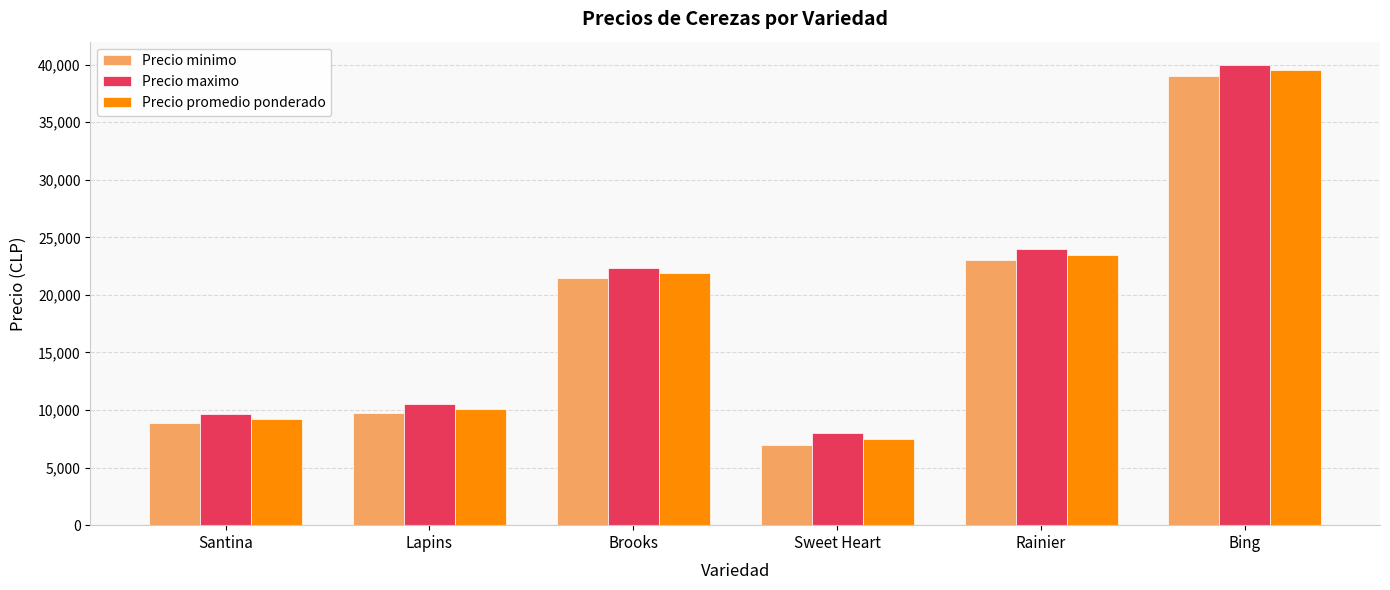

What are all the series names shown in the legend?

Precio minimo, Precio maximo, Precio promedio ponderado